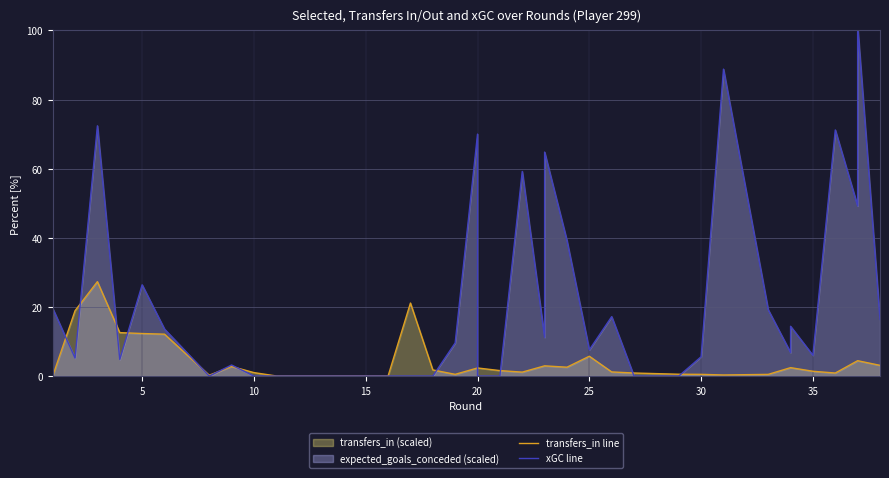

Which series has the widest spread of values?

xGC line